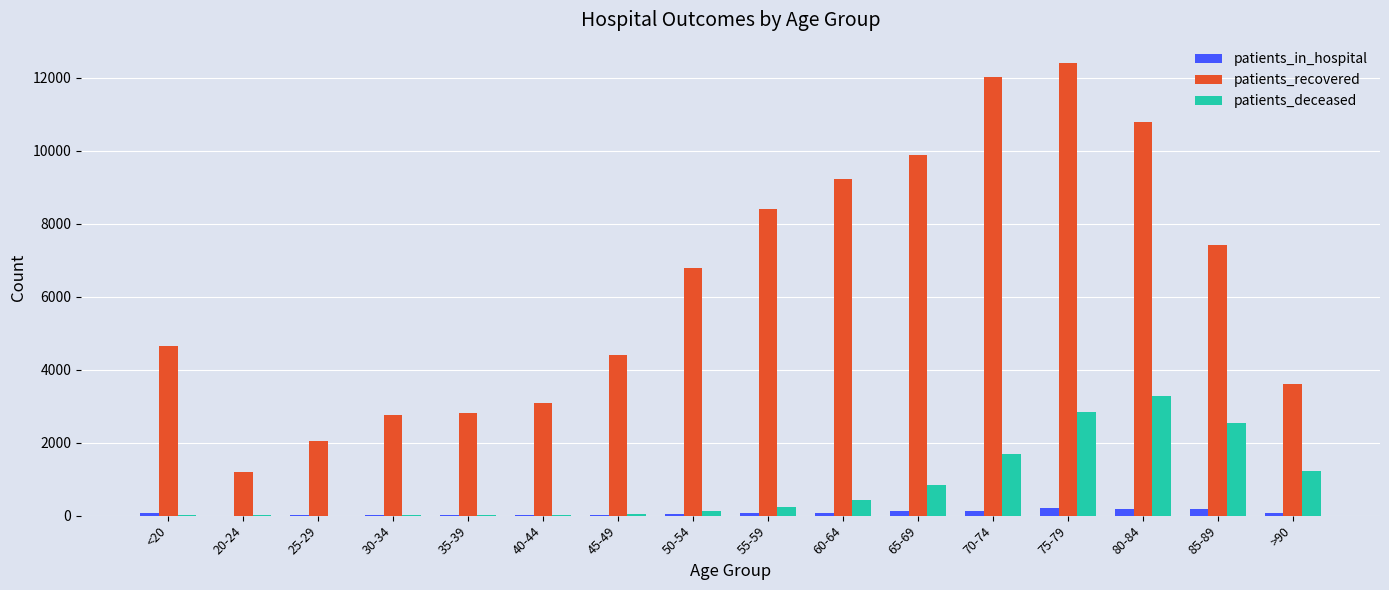

How many distinct data groups are displayed?

3